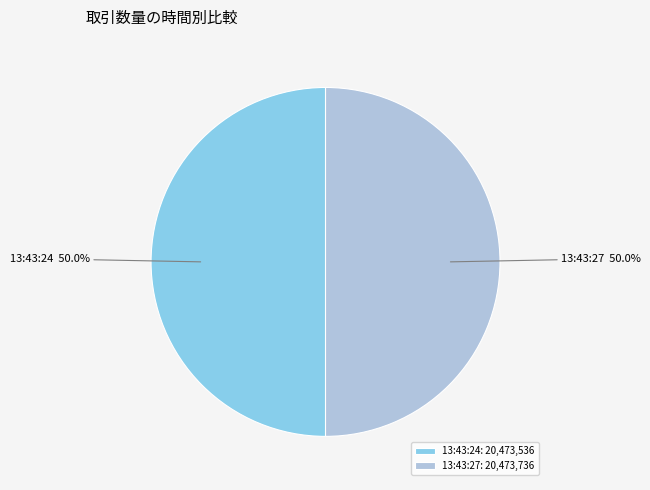

How many segments does this pie chart have?

2